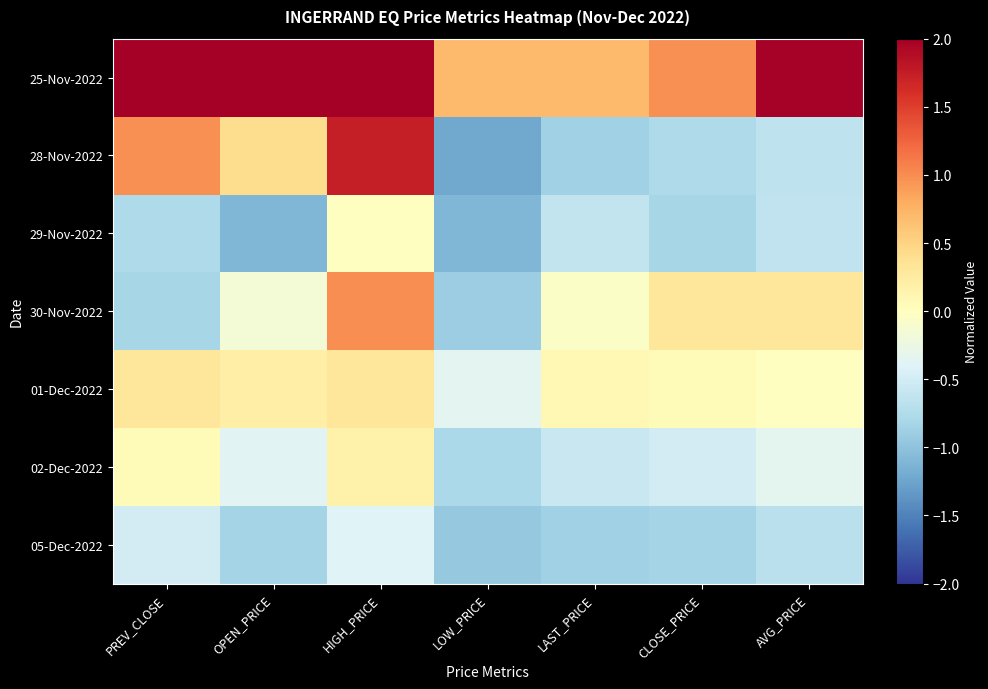

What is the difference between the highest and lowest values at AVG_PRICE?

2.7